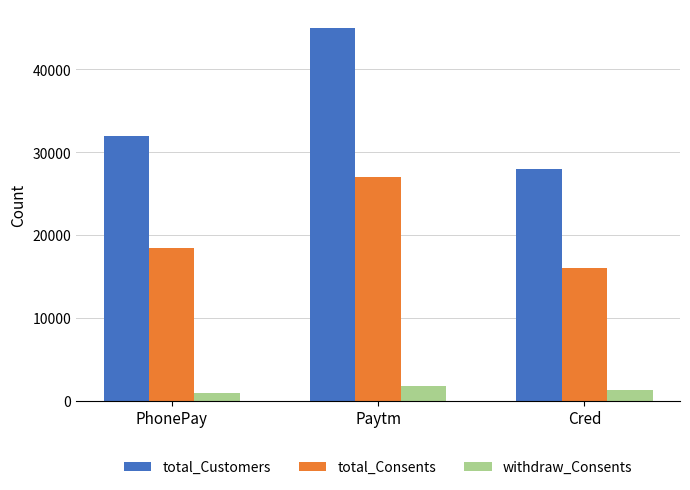

How many bars are there in total?

9